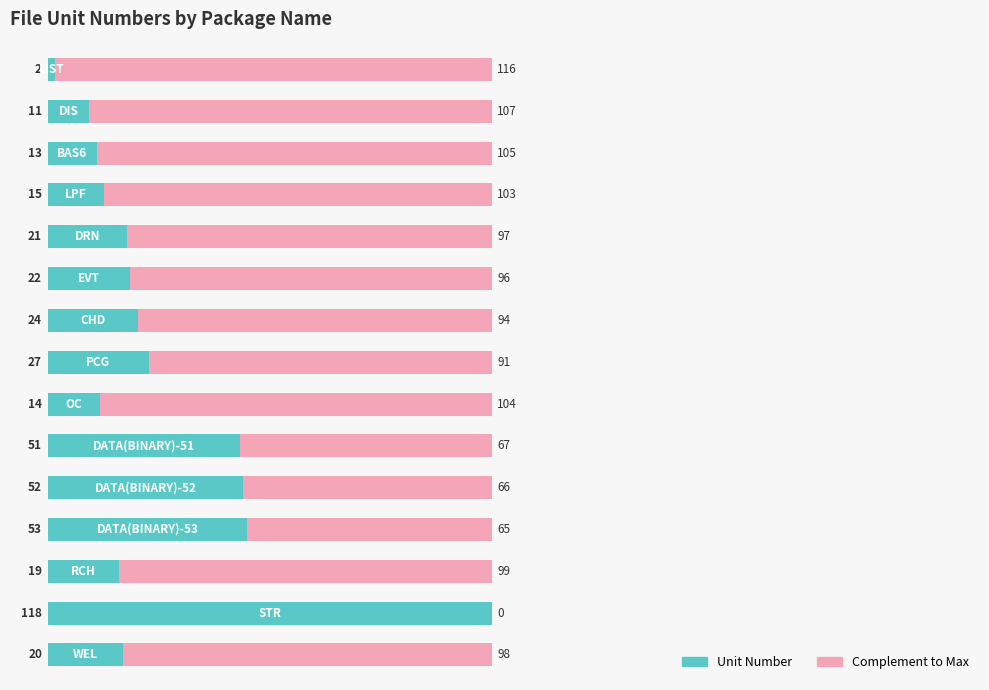

What is the maximum value for Unit Number?

118